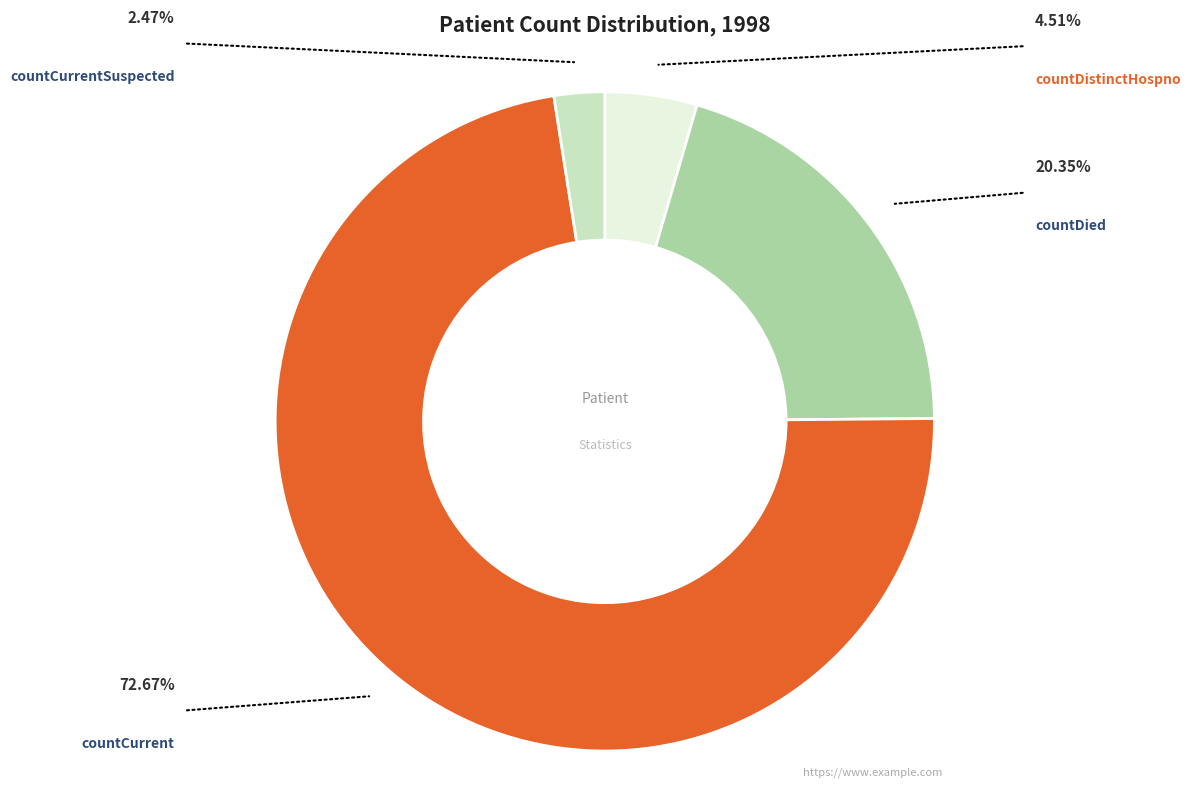

Count the number of slices in the pie.

4